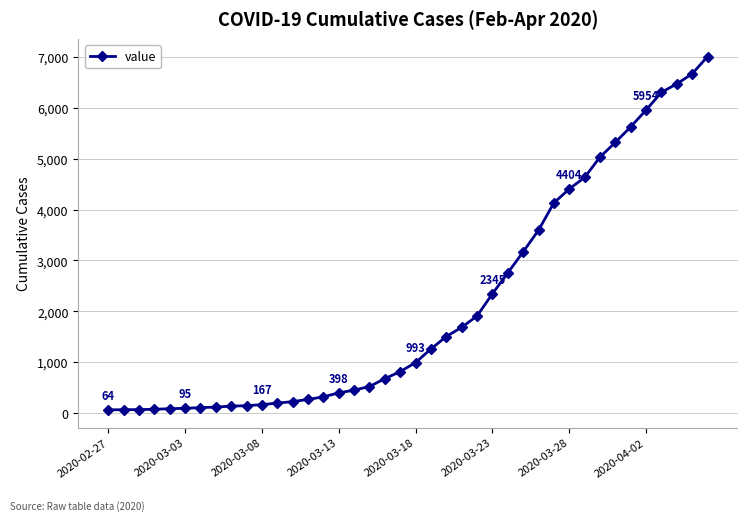

What is the difference between the second highest and minimum values?

6602